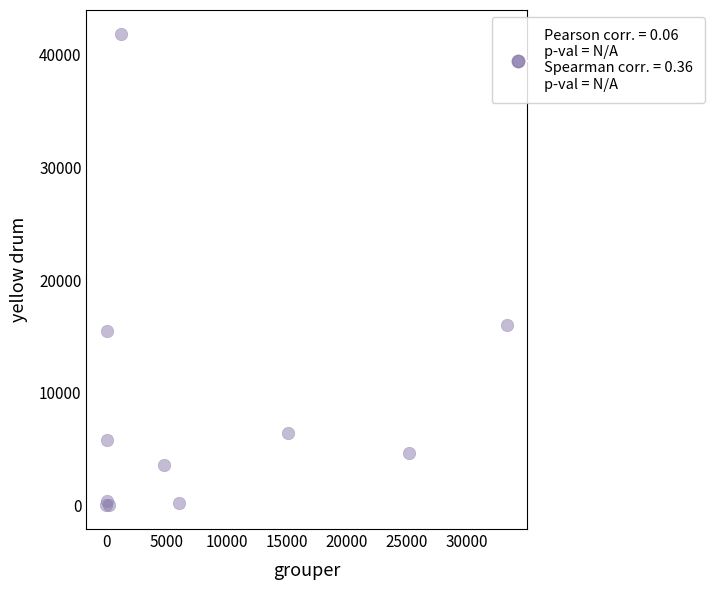

What Y value in the scatter plot is closest to 20933?

16010